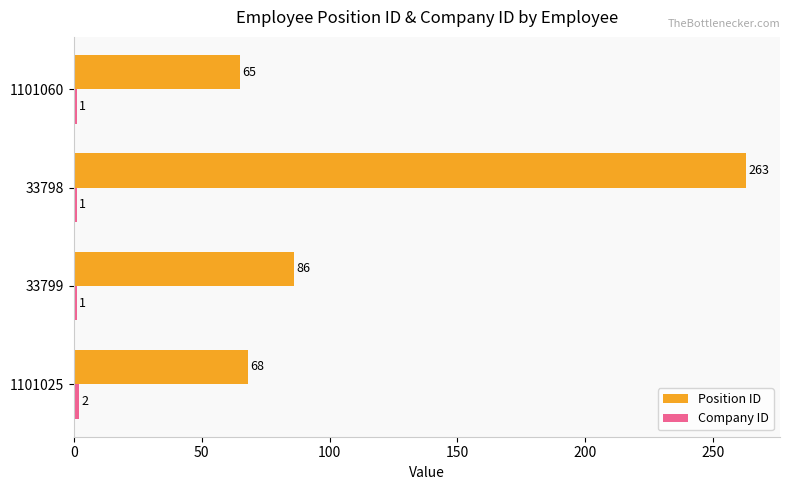

What is the minimum value shown in the chart?

1